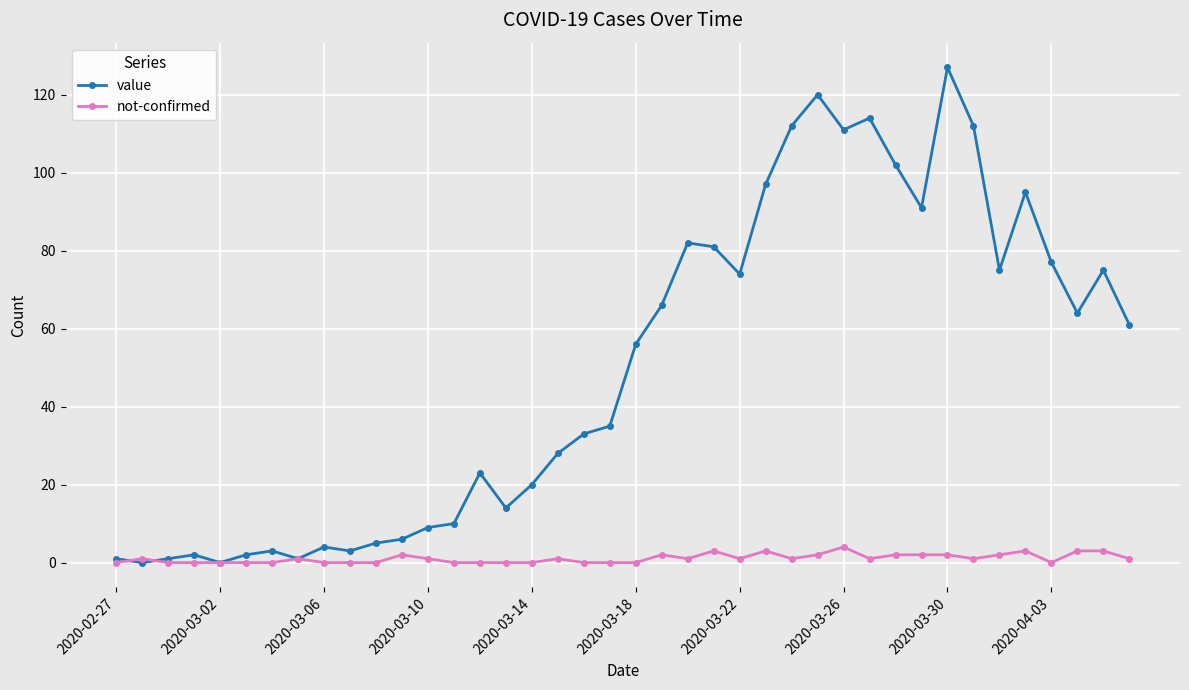

Reading right to left, transcribe all the data shown in this chart.

value: 61	75	64	77	95	75	112	127	91	102	114	111	120	112	97	74	81	82	66	56	35	33	28	20	14	23	10	9	6	5	3	4	1	3	2	0	2	1	0	1
not-confirmed: 1	3	3	0	3	2	1	2	2	2	1	4	2	1	3	1	3	1	2	0	0	0	1	0	0	0	0	1	2	0	0	0	1	0	0	0	0	0	1	0